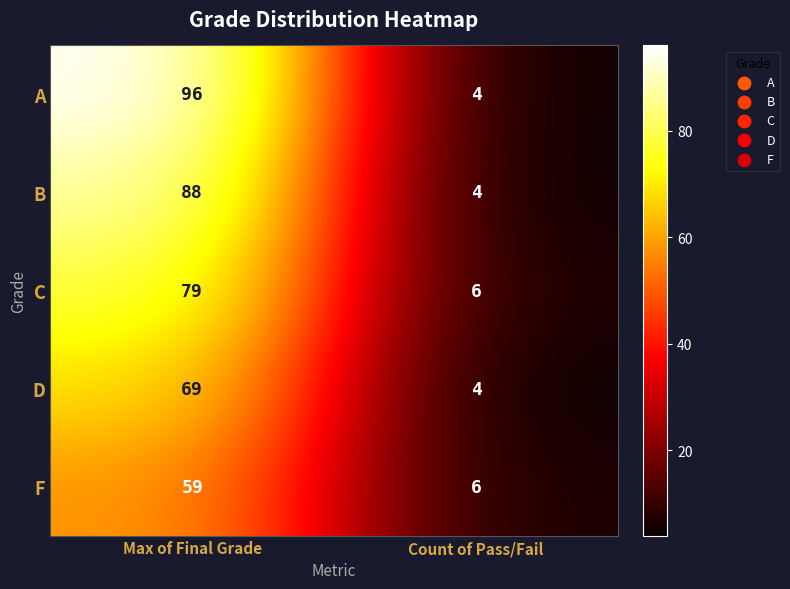

What is the difference between the highest and lowest values at Count of Pass/Fail?

2